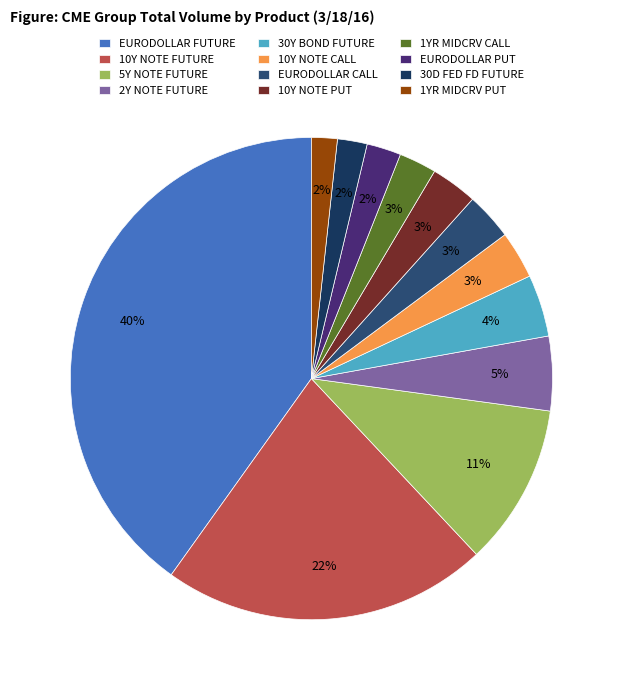

How many segments does this pie chart have?

12